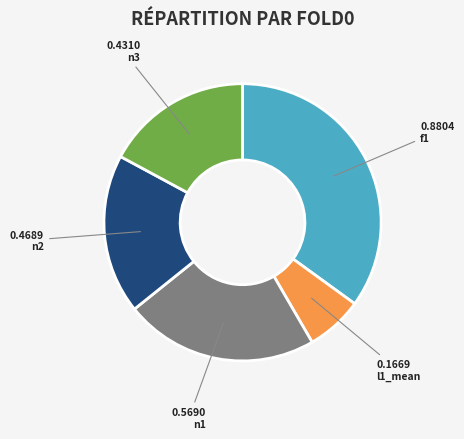

Rank the categories by value from highest to lowest.

f1, n1, n2, n3, l1_mean